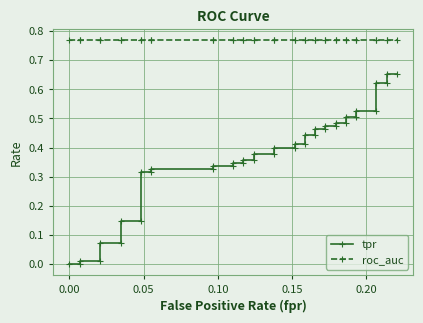

Which series has the widest spread of values?

tpr